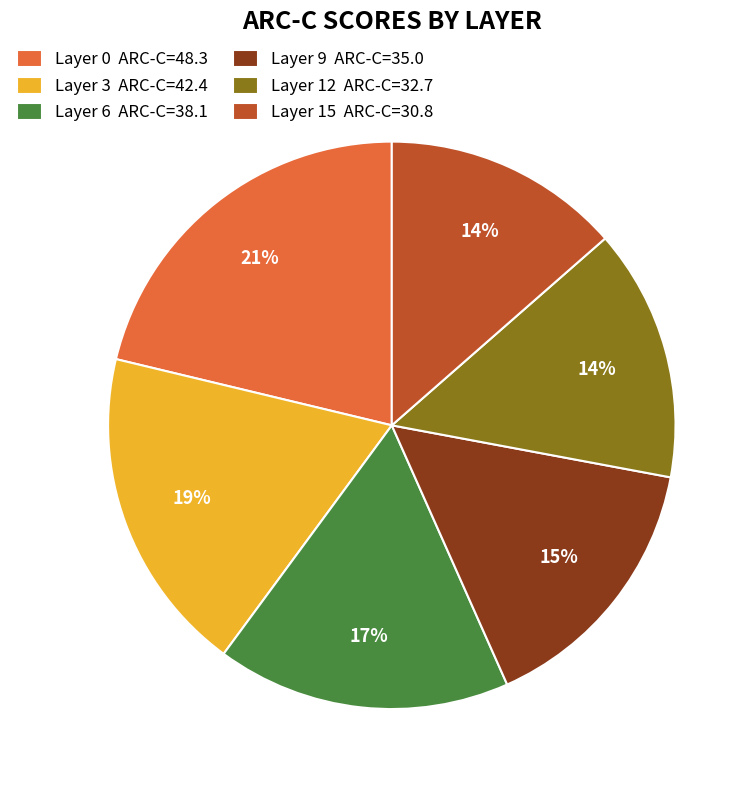

Do Layer 9 ARC-C=35.0 and Layer 6 ARC-C=38.1 together represent more than half of the pie?

No